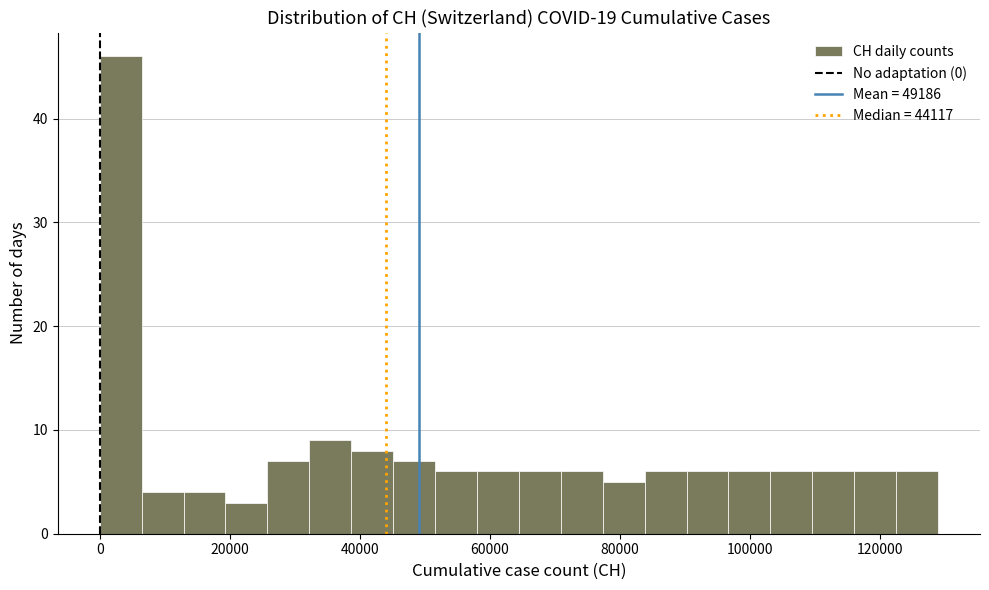

Around what value on the x-axis is the tallest bar? Give the approximate position of its centre, as read against the axis.

4000